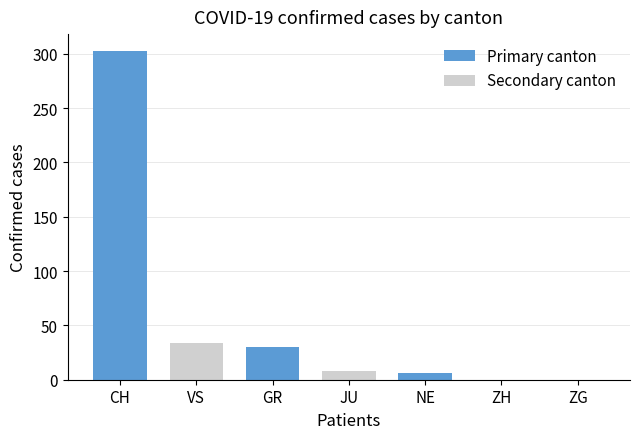

Count the number of data series in this chart.

2